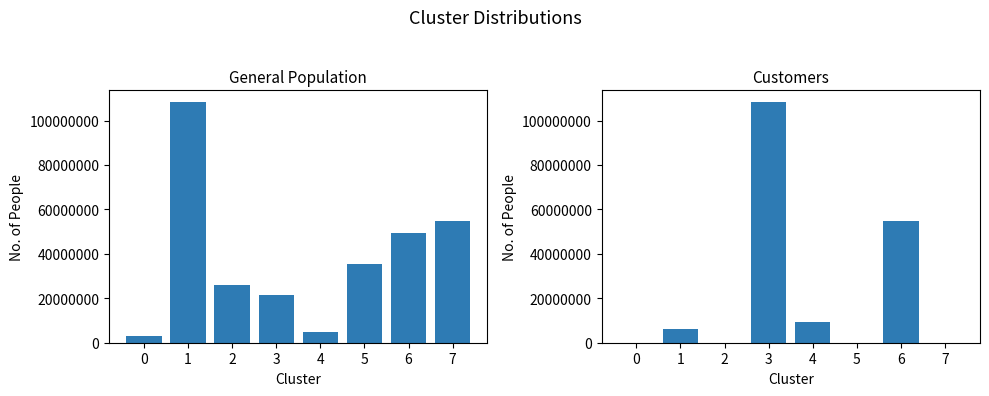

What is the maximum value shown in the chart?

108196712